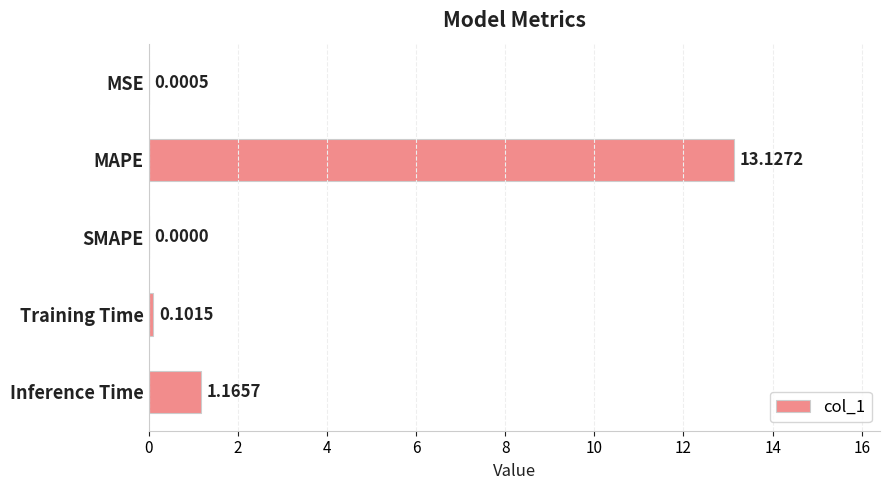

Which label corresponds to the largest value in the chart?

MAPE